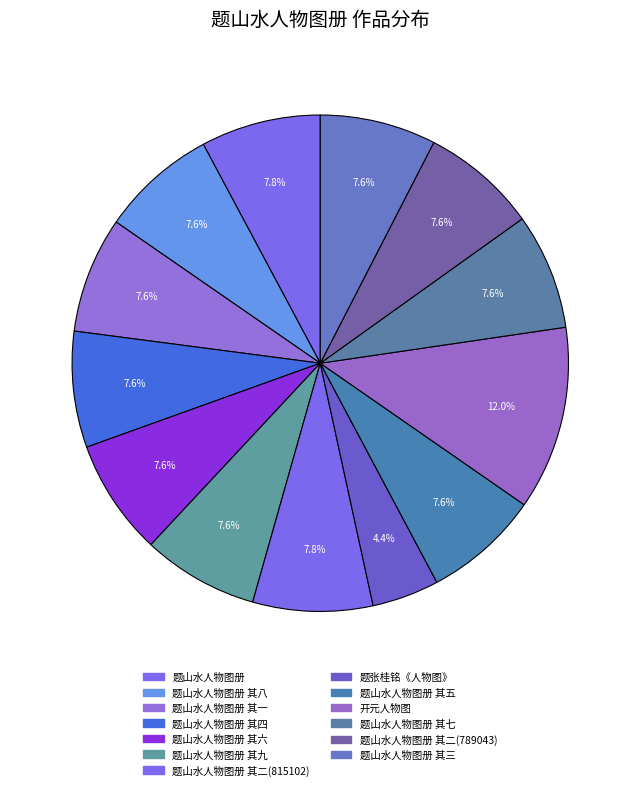

To the nearest percent, what is the average slice percentage?

8%